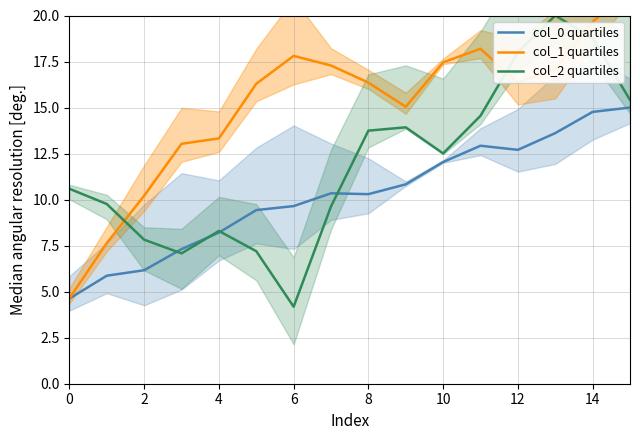

What is the maximum value for col_2 quartiles?

20.0